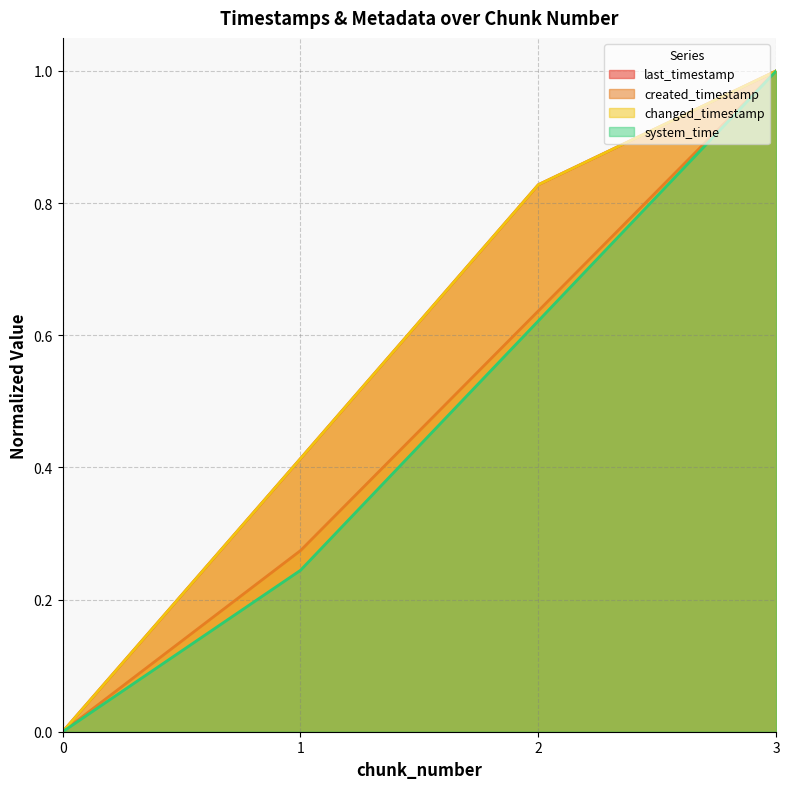

The changed_timestamp series shows 0.0 at 0. True or false?

True